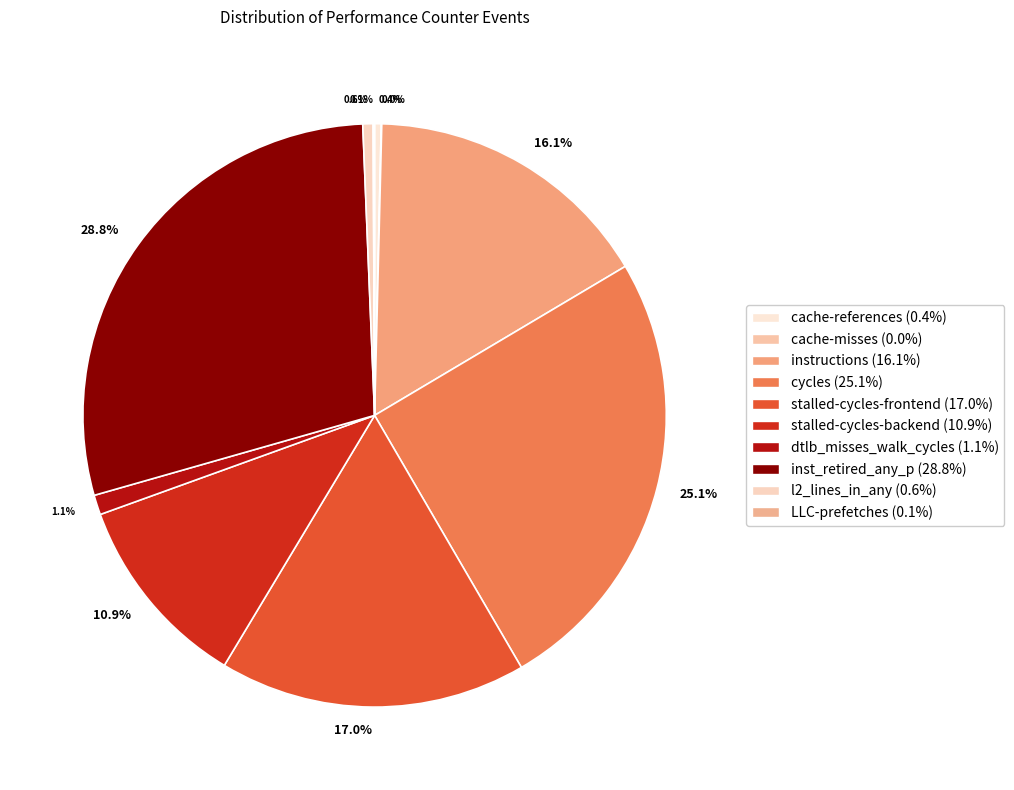

Does any single category account for the majority?

No